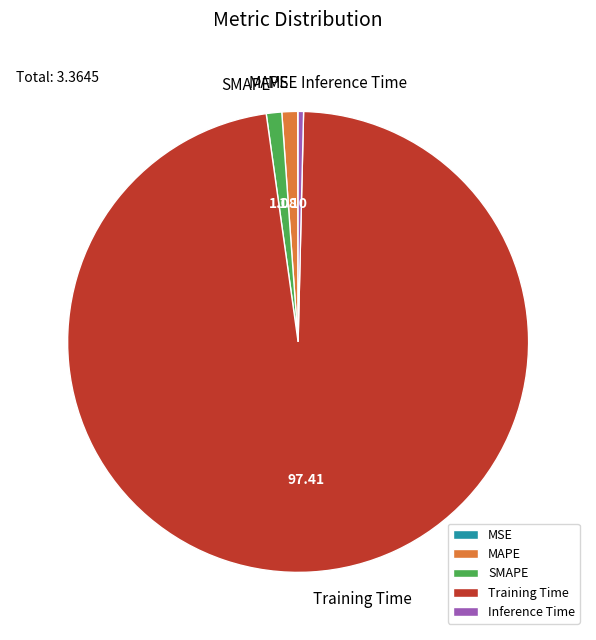

Do Training Time and MAPE together represent more than half of the pie?

Yes